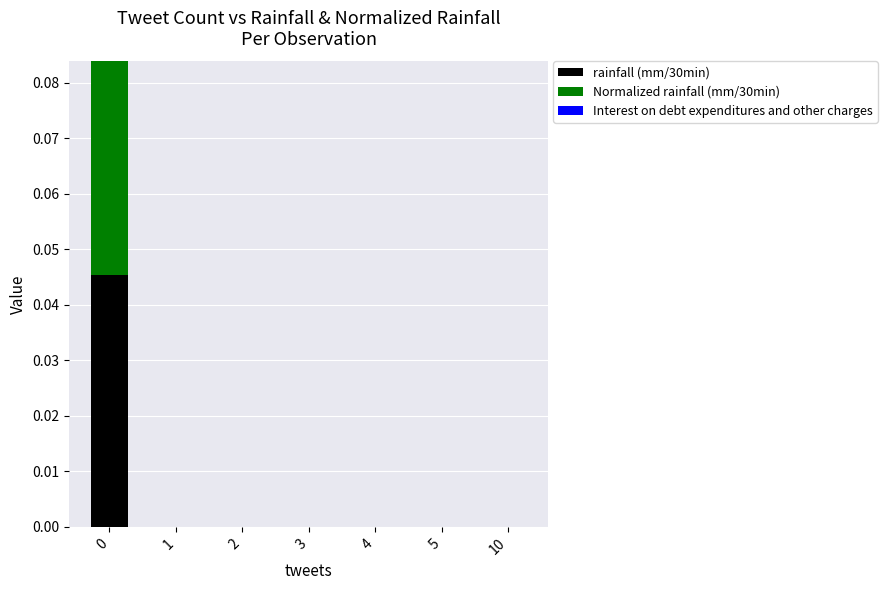

Is it true that rainfall (mm/30min) equals 0.0 at 1?

True